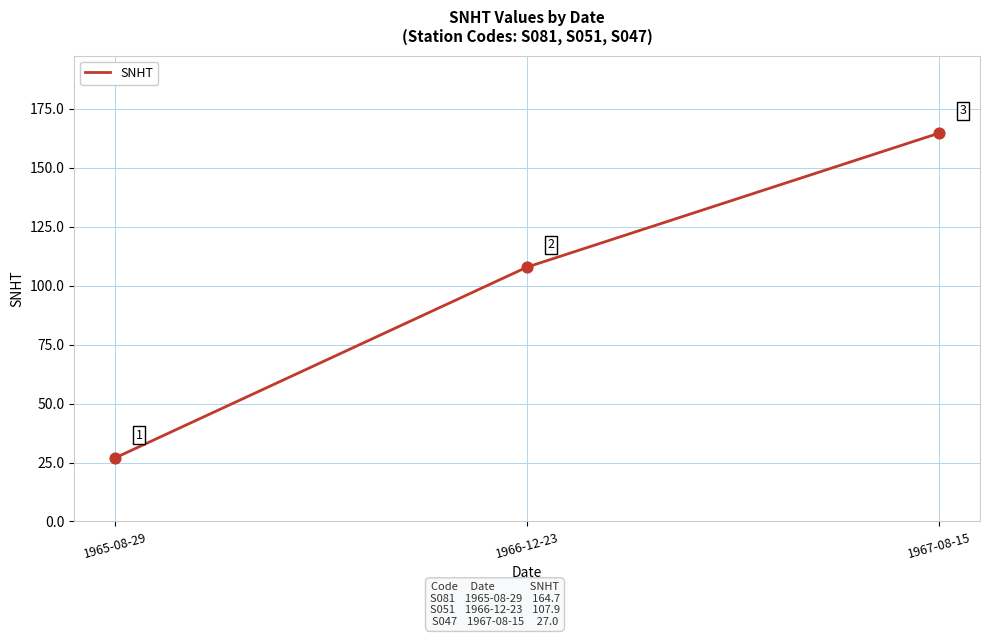

What is the change in value from 1966-12-23 to 1967-08-15?

+56.8